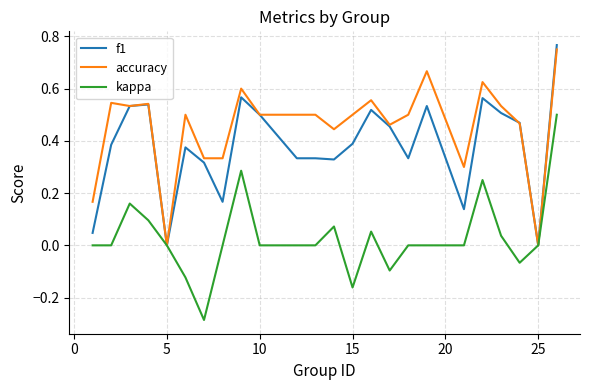

Rank the series at 15 from highest to lowest value.

accuracy, f1, kappa